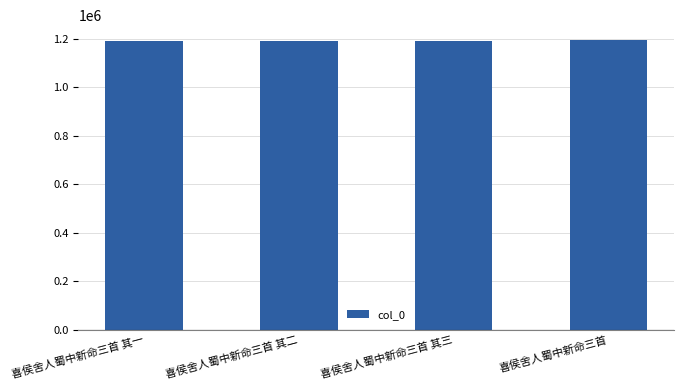

Approximately how many times larger is the value at 喜侯舍人蜀中新命三首 其三 compared to 喜侯舍人蜀中新命三首 其一?

1.0